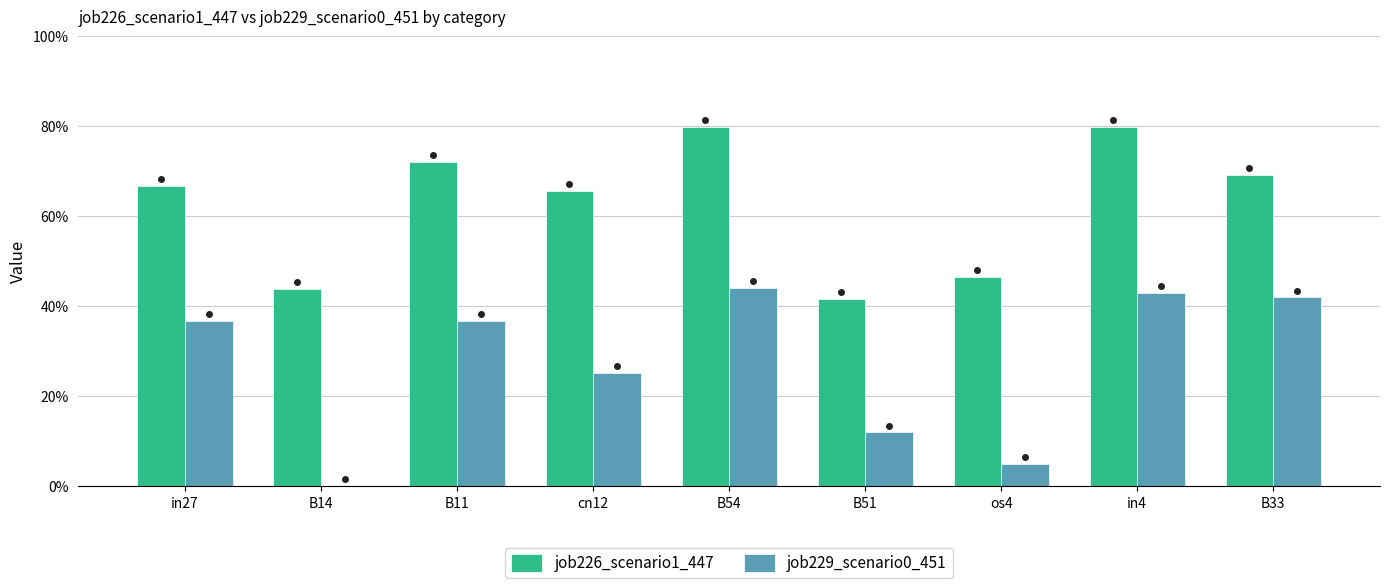

Are the bars horizontal?

No